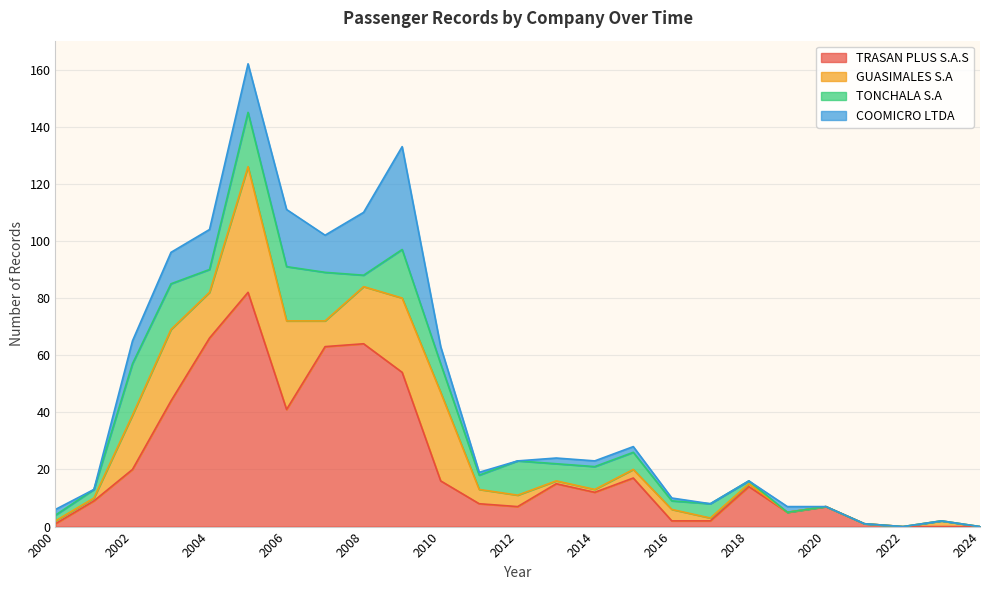

What is the value of the TRASAN PLUS S.A.S point at the 10th from the left?

54